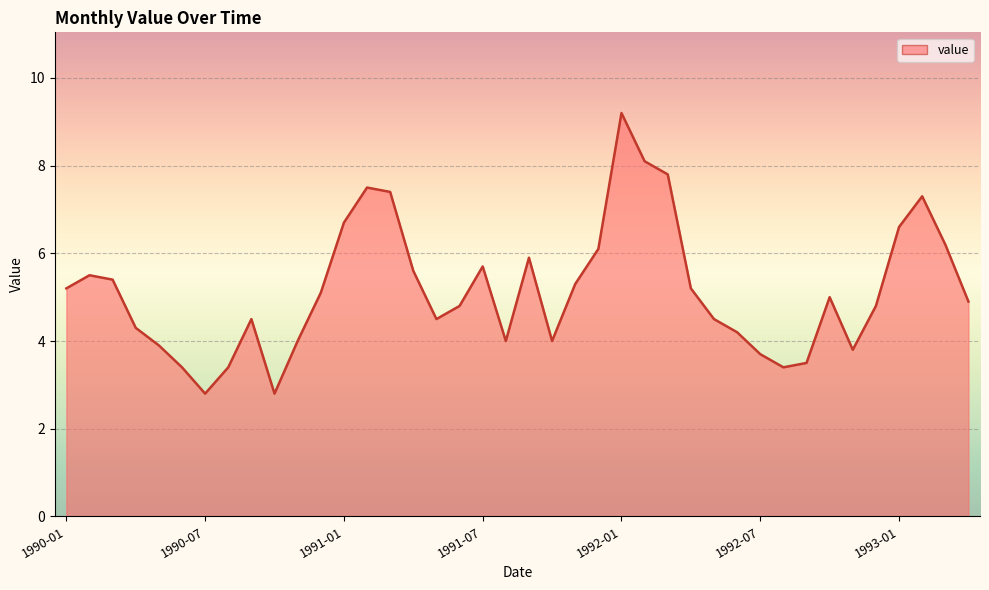

What is the greatest value displayed?

9.2